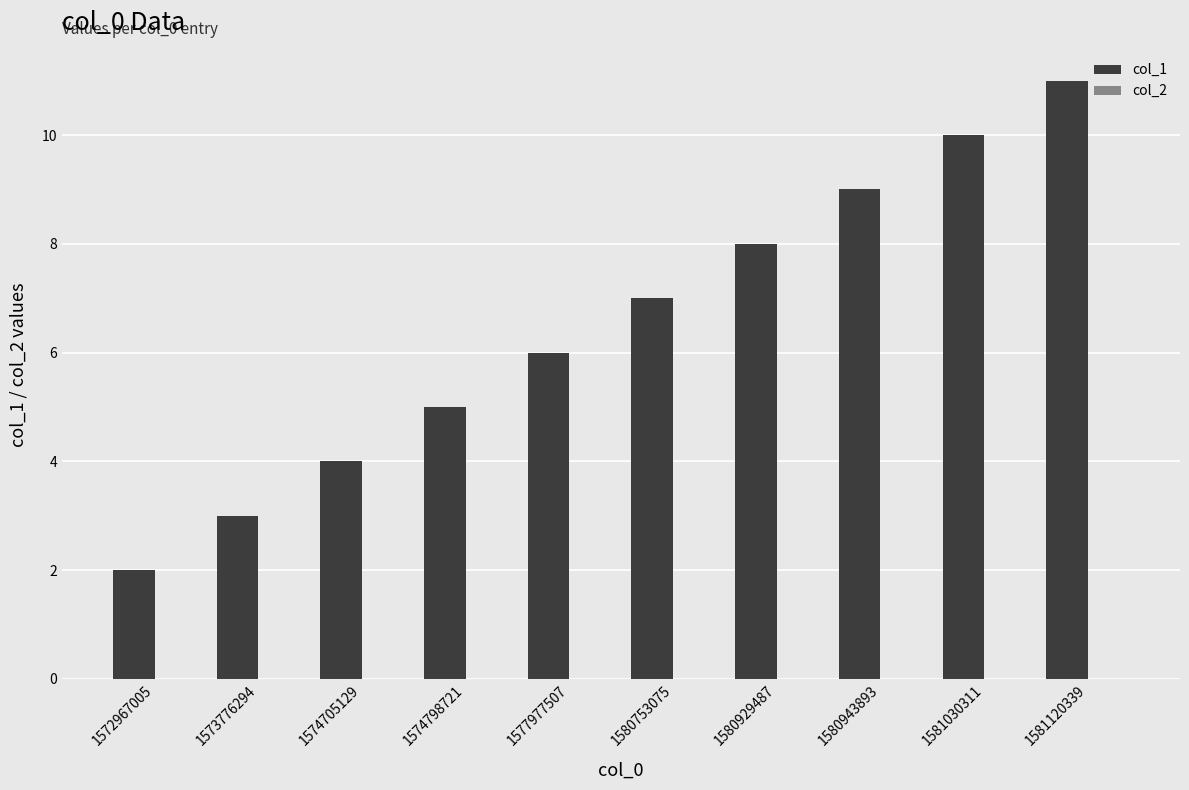

What is the ratio of the value at 1580943893 to the value at 1572967005?

4.5